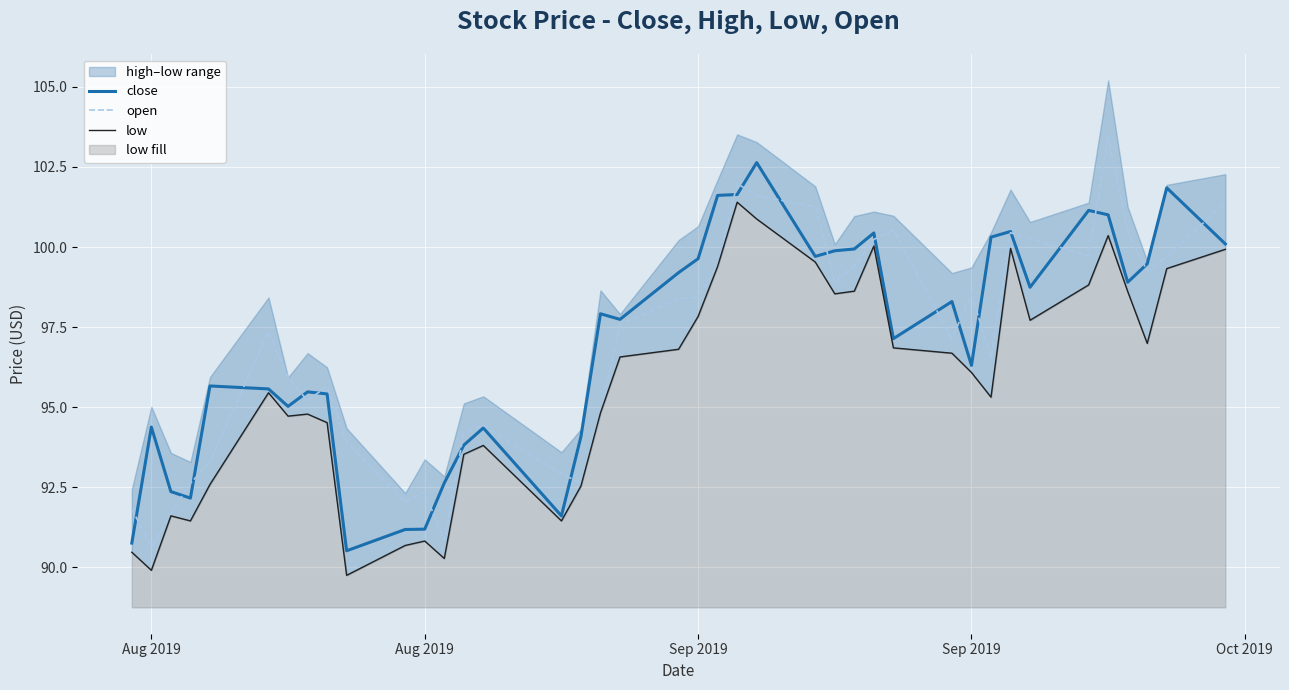

Reading left to right, what are all the values shown in this chart?

close: 90.8	94.4	92.4	92.2	95.7	95.6	95.0	95.5	95.4	90.5	91.2	91.2	92.6	93.8	94.4	91.6	94.1	97.9	97.7	99.2	99.6	101.6	101.6	102.6	99.7	99.9	99.9	100.4	97.1	98.3	96.3	100.3	100.5	98.7	101.1	101.0	98.9	99.5	101.8	100.1
open: 91.8	90.6	91.7	92.6	93.3	97.4	95.9	95.2	95.7	93.9	92.0	92.3	90.8	94.2	94.4	92.9	92.6	94.8	97.6	98.4	98.4	99.4	102.0	101.6	101.3	98.9	99.4	100.2	100.5	97.1	98.5	96.5	100.4	100.3	99.7	103.5	100.5	99.3	99.7	101.4
low: 90.5	89.9	91.6	91.5	92.6	95.5	94.7	94.8	94.5	89.8	90.7	90.8	90.3	93.5	93.8	91.5	92.5	94.8	96.6	96.8	97.8	99.4	101.4	100.9	99.5	98.5	98.6	100.0	96.9	96.7	96.1	95.3	100.0	97.7	98.8	100.4	98.6	97.0	99.3	99.9